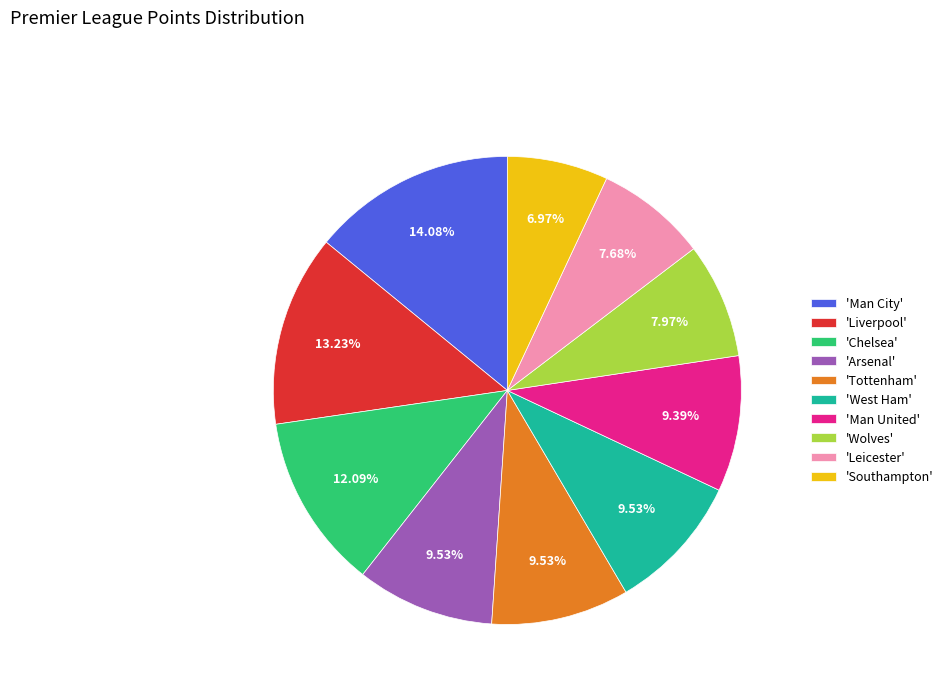

What is the ratio of the value at 'Wolves' to the value at 'Man United'?

0.8